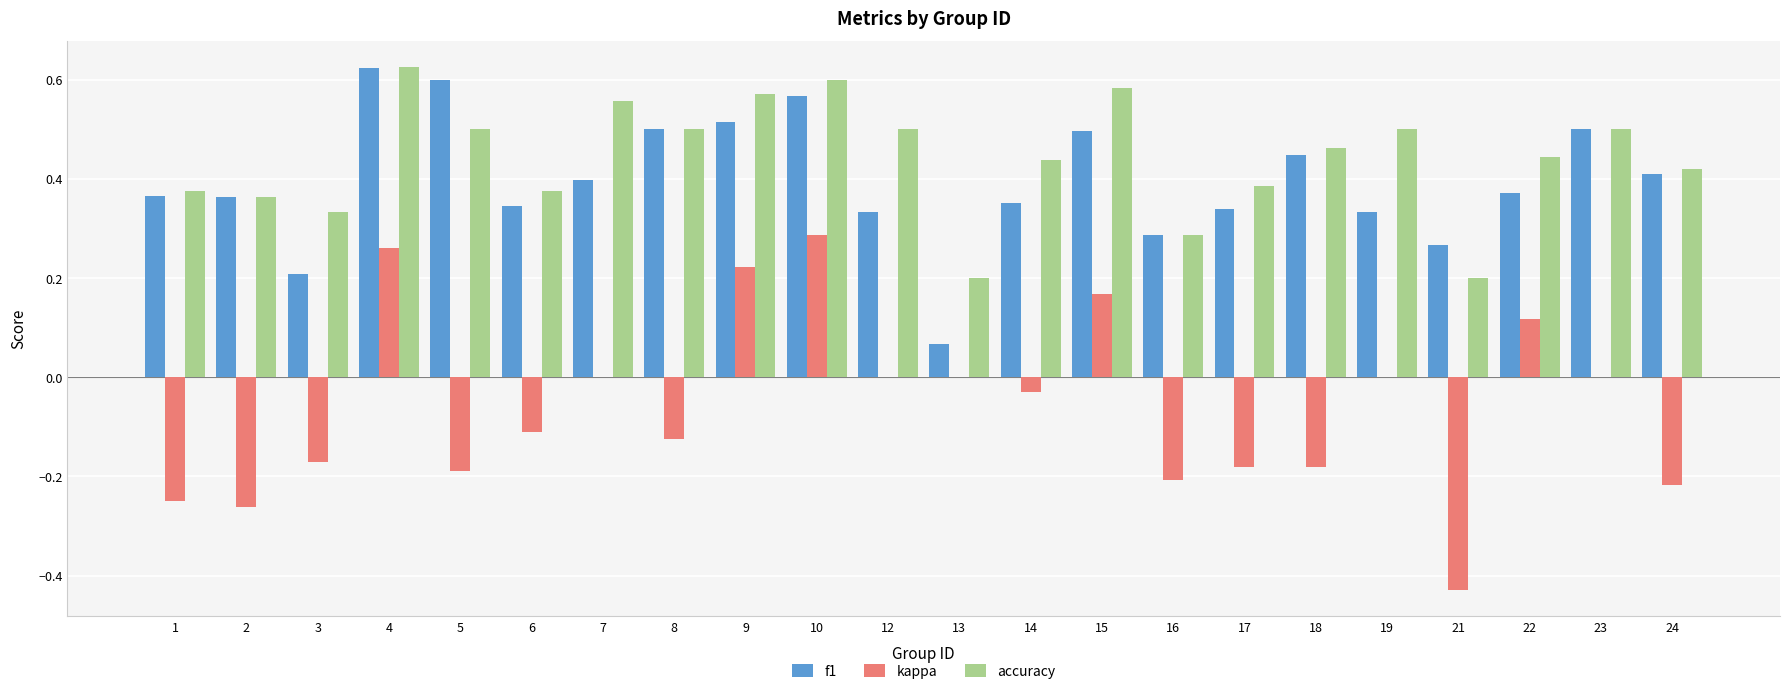

At which label does accuracy reach its peak?

4